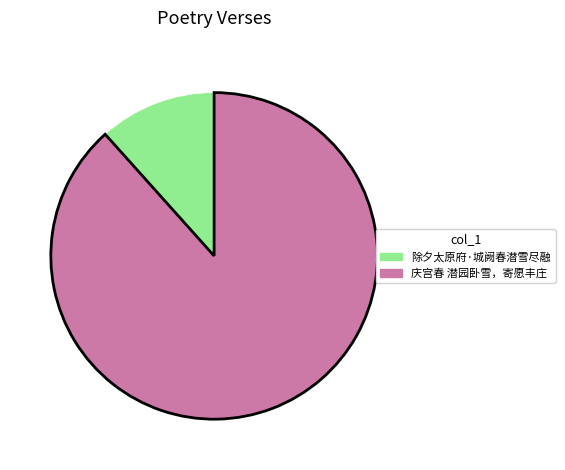

How many slices are in this pie chart?

2